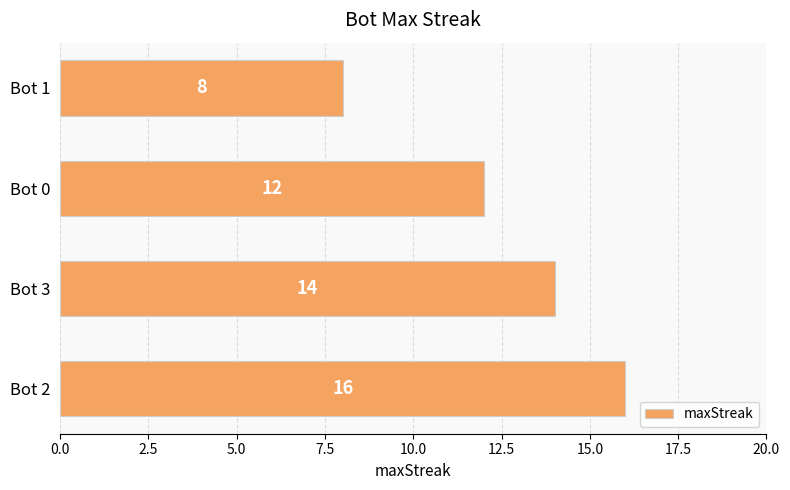

Rank the categories by value from lowest to highest.

Bot 1, Bot 0, Bot 3, Bot 2